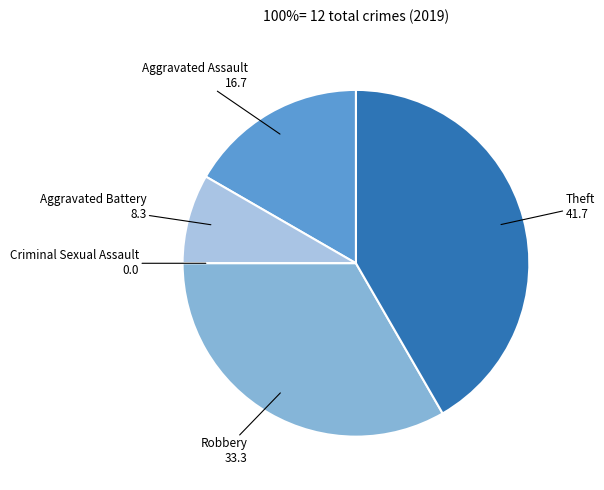

Is there any slice that represents more than half of the pie?

No